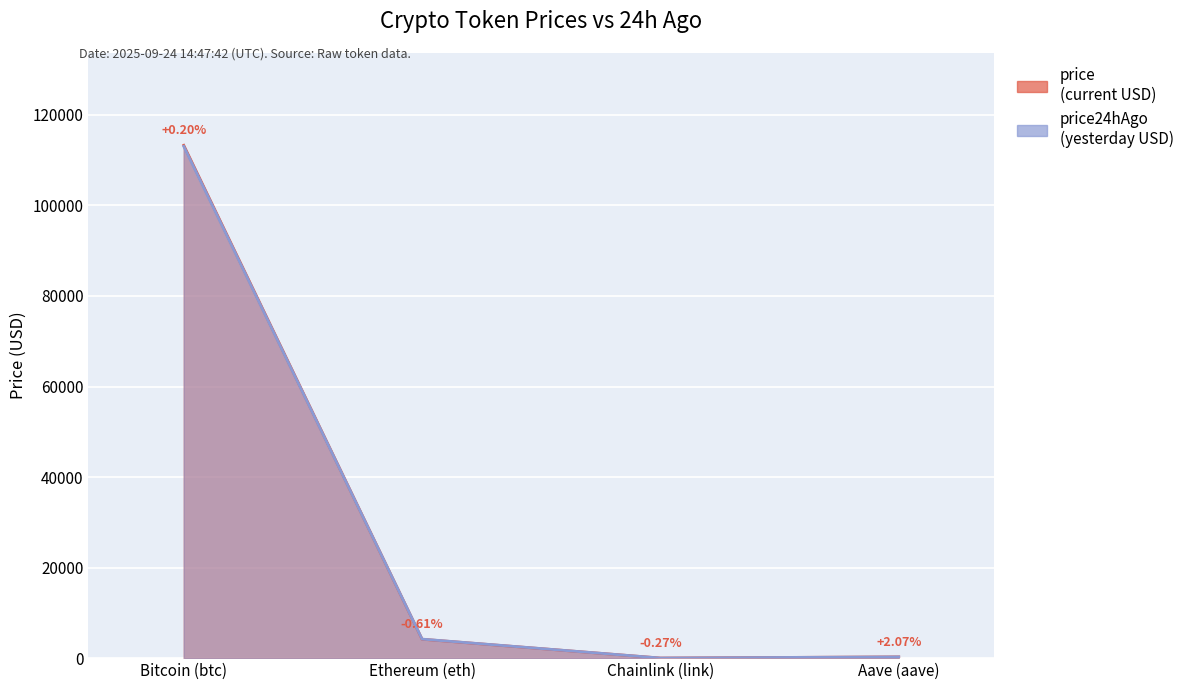

What is the sum of the price values at Aave (aave) and Ethereum (eth)?

4455.9